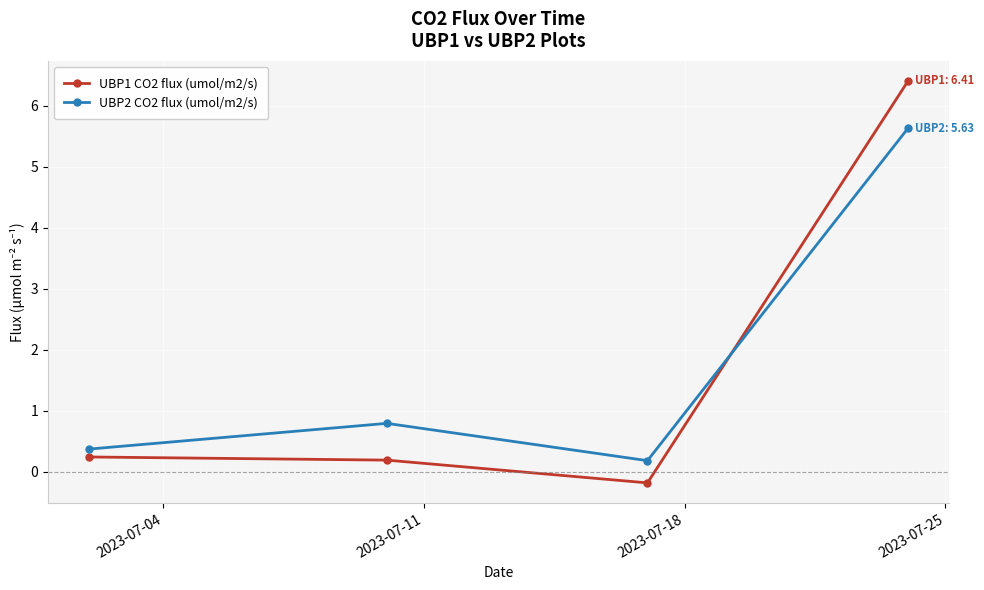

List the series in order of their peak value, highest first.

UBP1 CO2 flux (umol/m2/s), UBP2 CO2 flux (umol/m2/s)